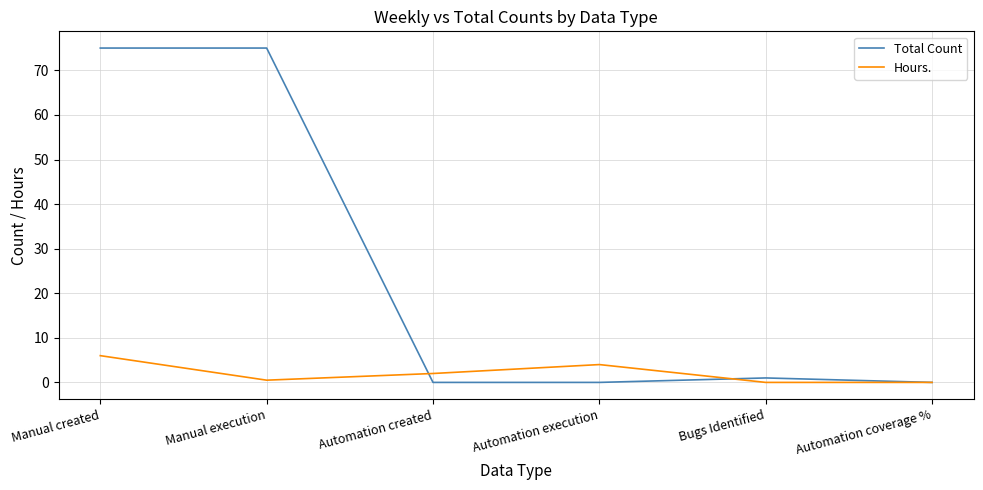

Rank the series by their maximum value, from lowest to highest.

Hours., Total Count